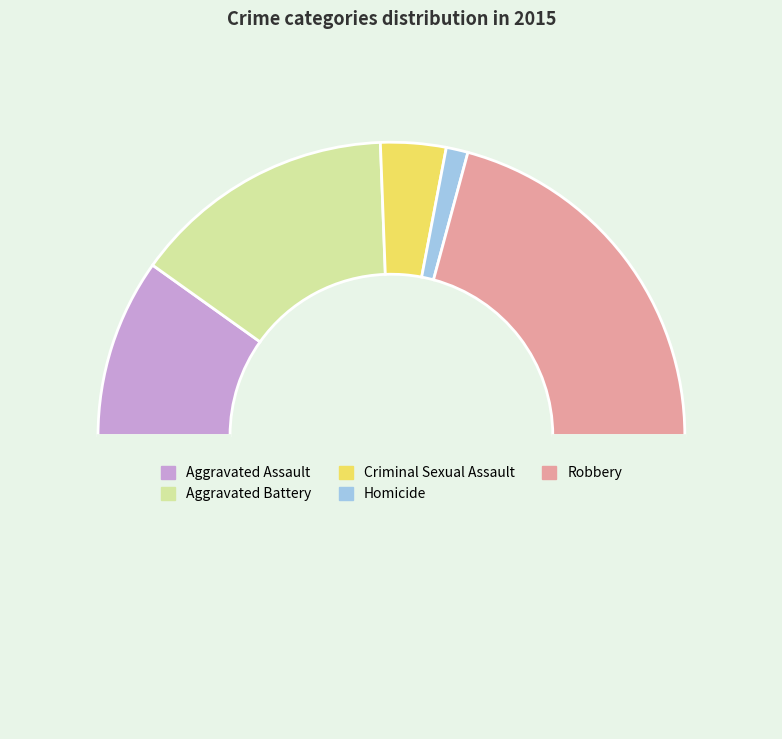

How many slices are in this pie chart?

6